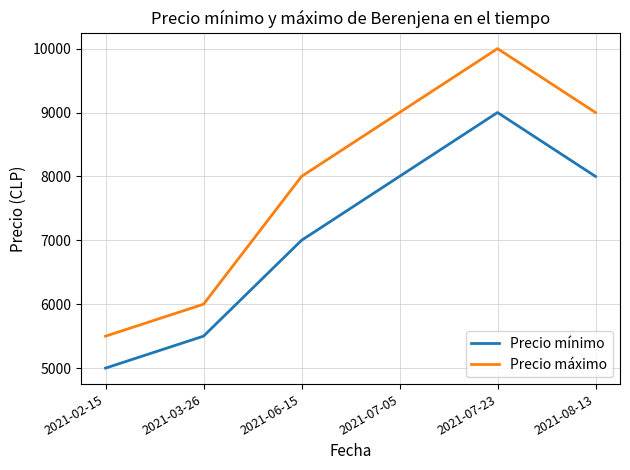

What is the total value across all series at 2021-07-23?

19000